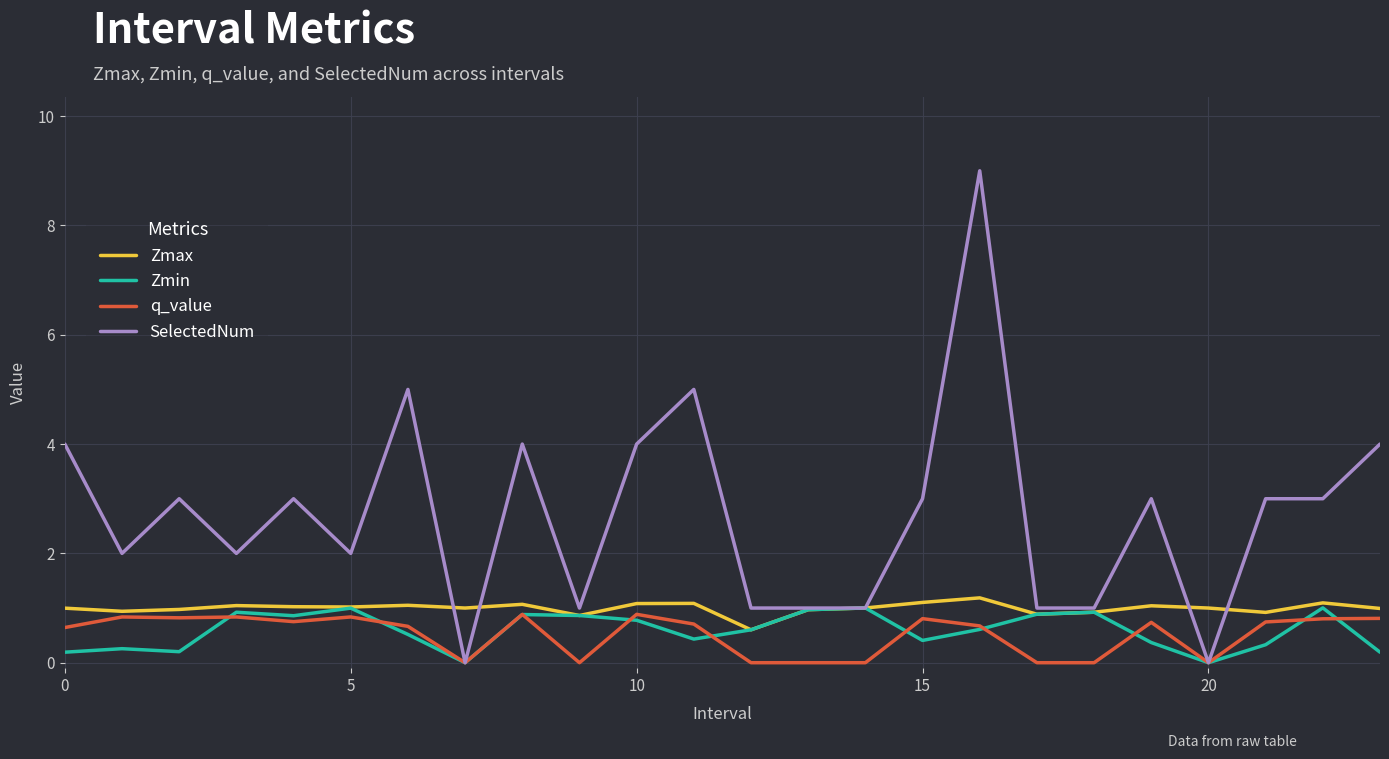

Which series has the widest spread of values?

SelectedNum